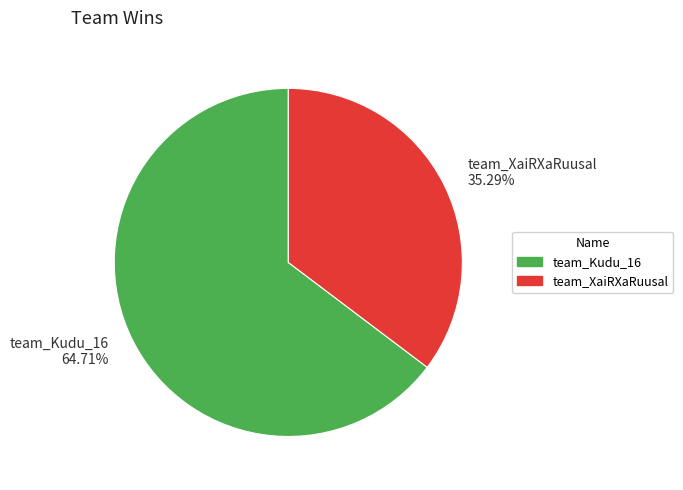

What percentage is NOT represented by team_XaiRXaRuusal?

64.7%